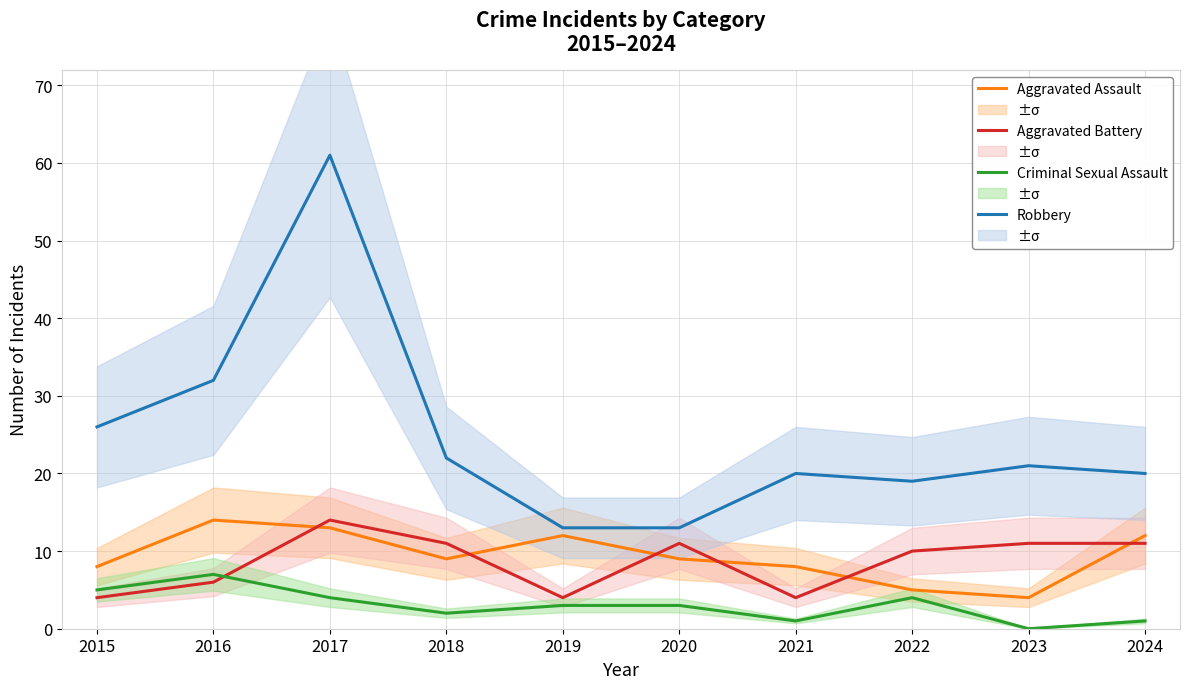

Which category has the lowest value across all series?

2023